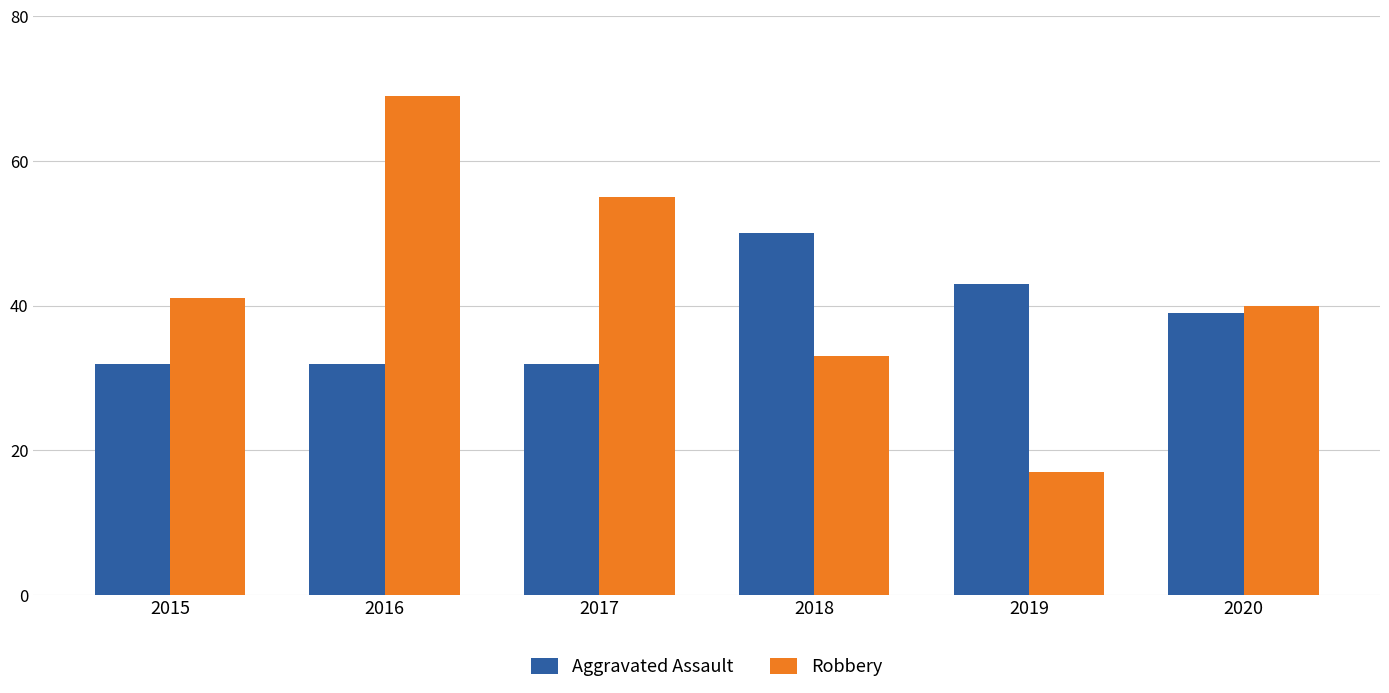

The value of Aggravated Assault at 2020 is 39. True or false?

True